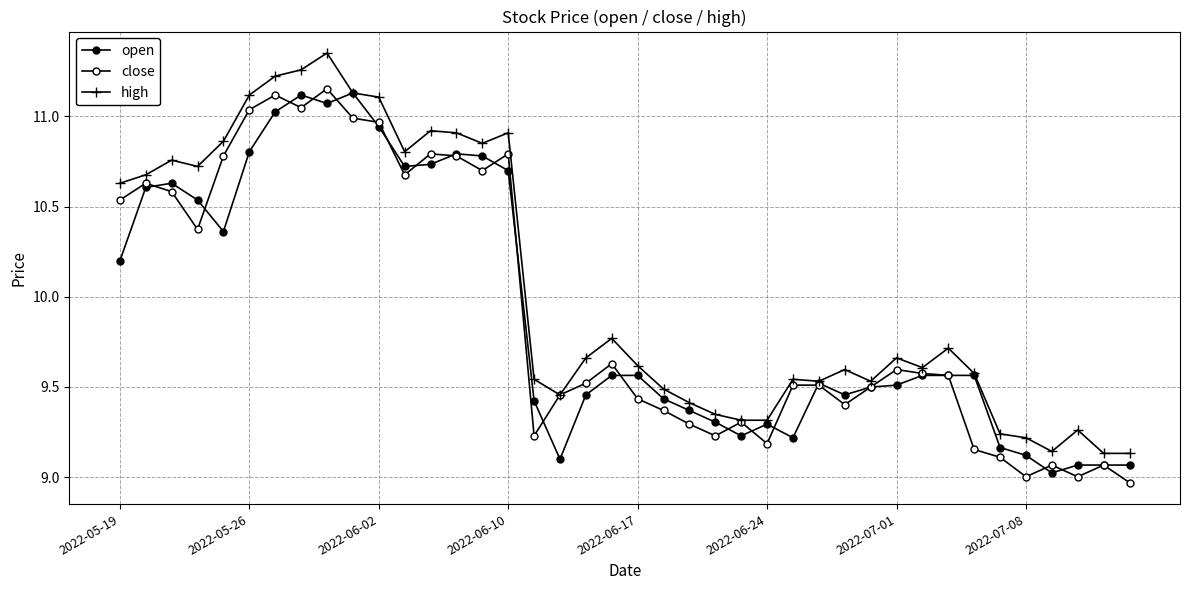

Does the chart have visible grid lines?

Yes